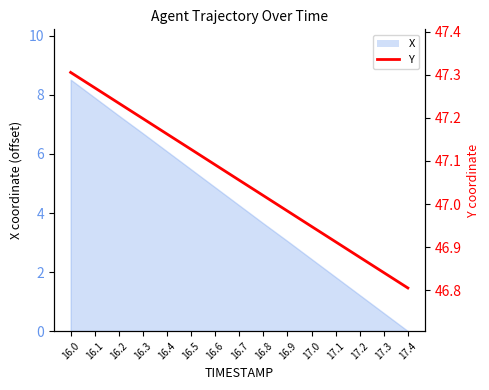

What is the approximate value at 16.3?

47.2